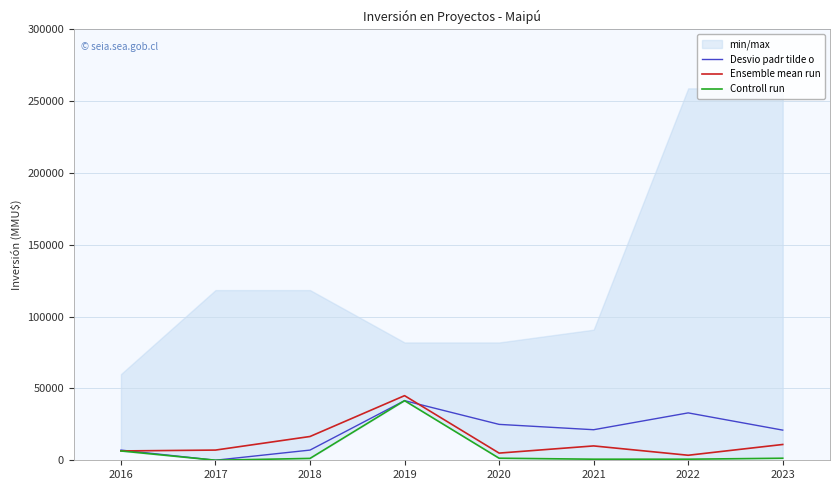

What is the greatest value displayed?

45000